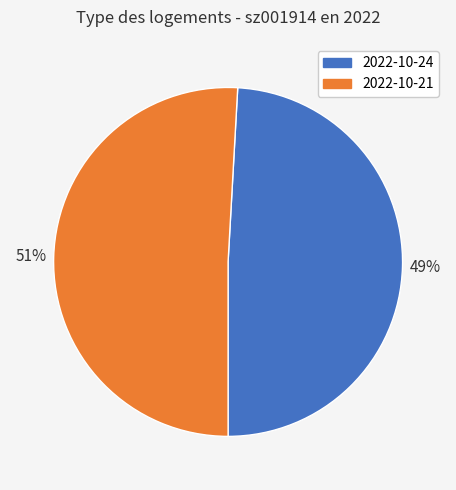

Is it true that 2022-10-24 is 36% of the pie?

False